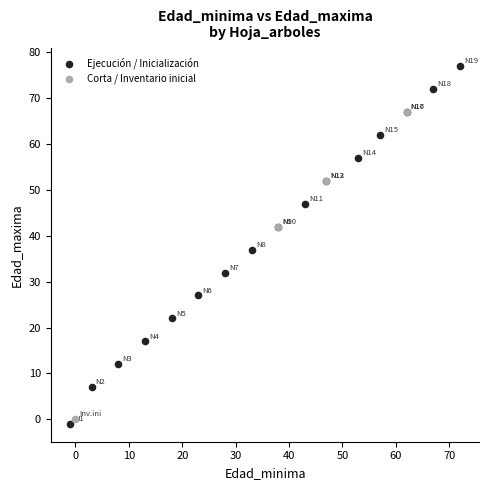

Which series has the largest Y range (max minus min)?

Ejecución / Inicialización